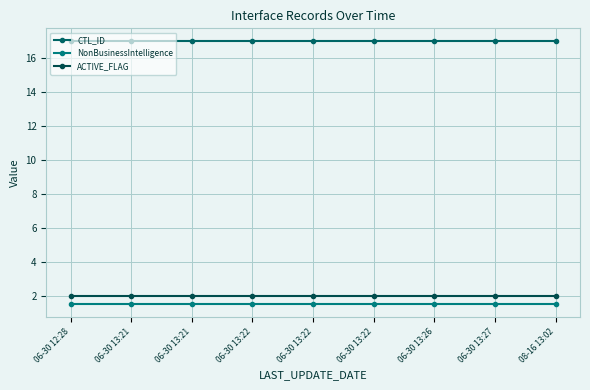

At which category is the sum across all series the highest?

06-30 12:28